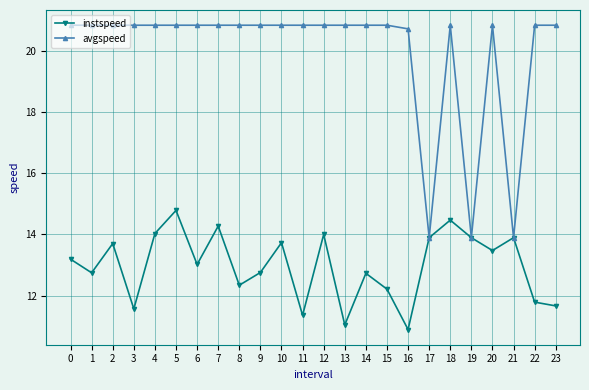

What is the total value across all series at 19?

27.8